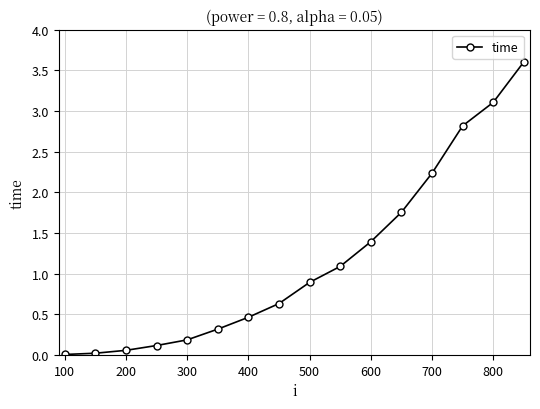

What is the value of the 6th point from the left?

0.3